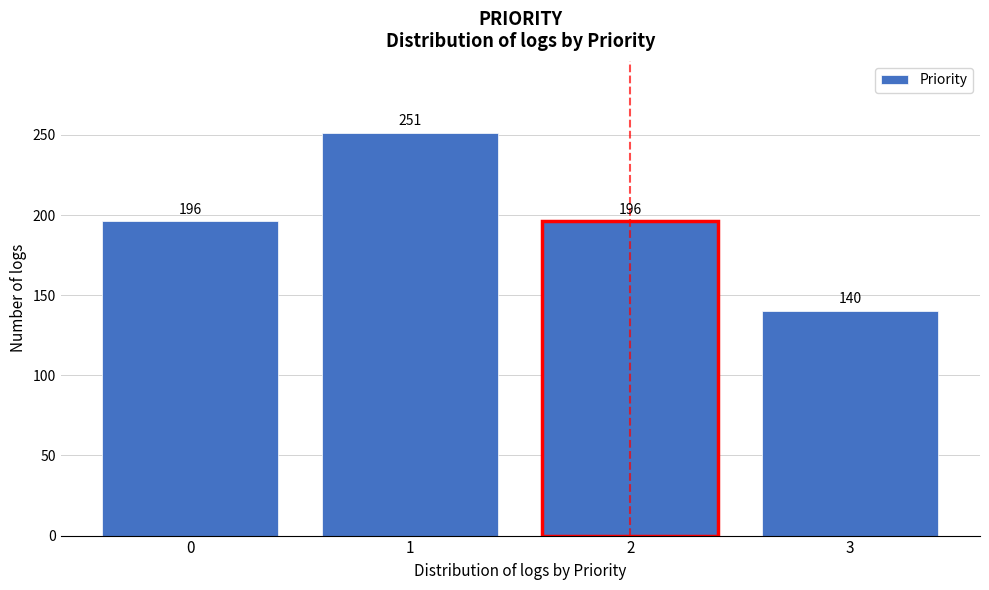

Reading left to right, transcribe all the data shown in this chart.

196	251	196	140